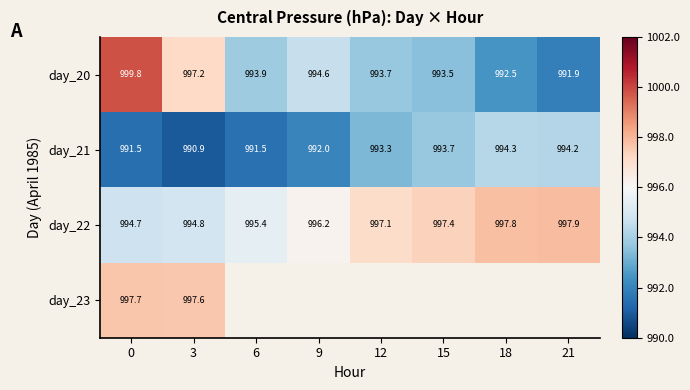

What is the difference between the second highest and minimum values in the day_21 series?

3.3